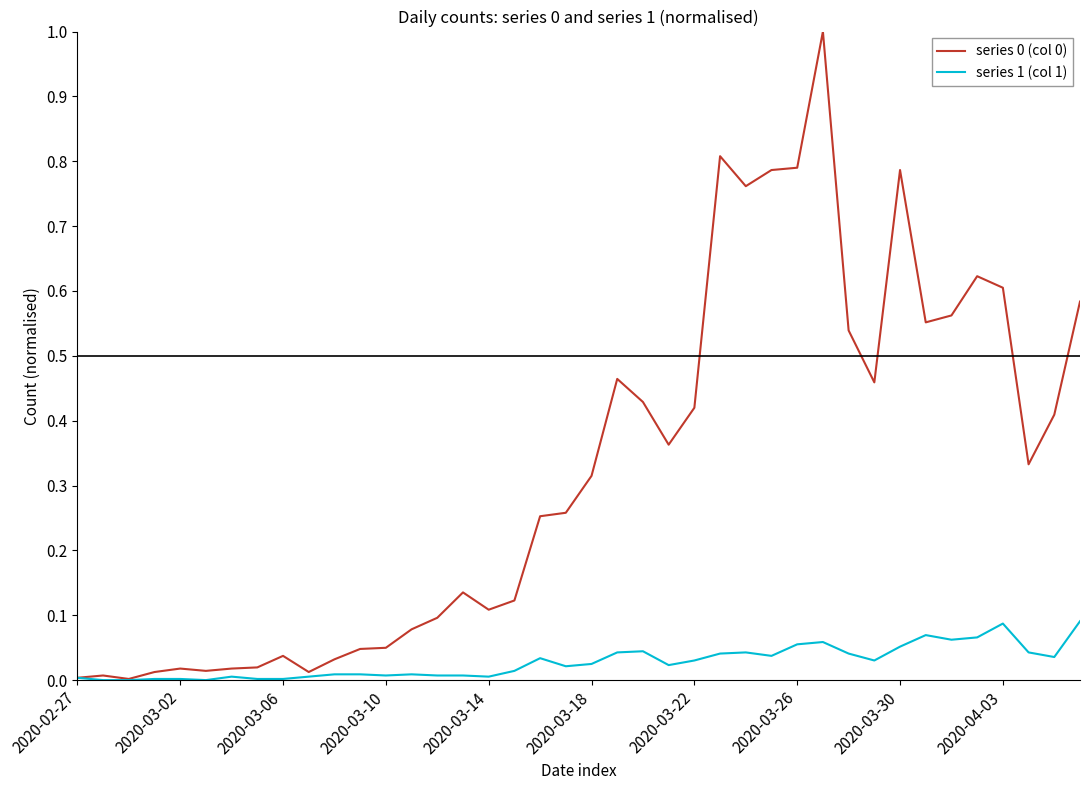

Count the number of categories in the chart.

40